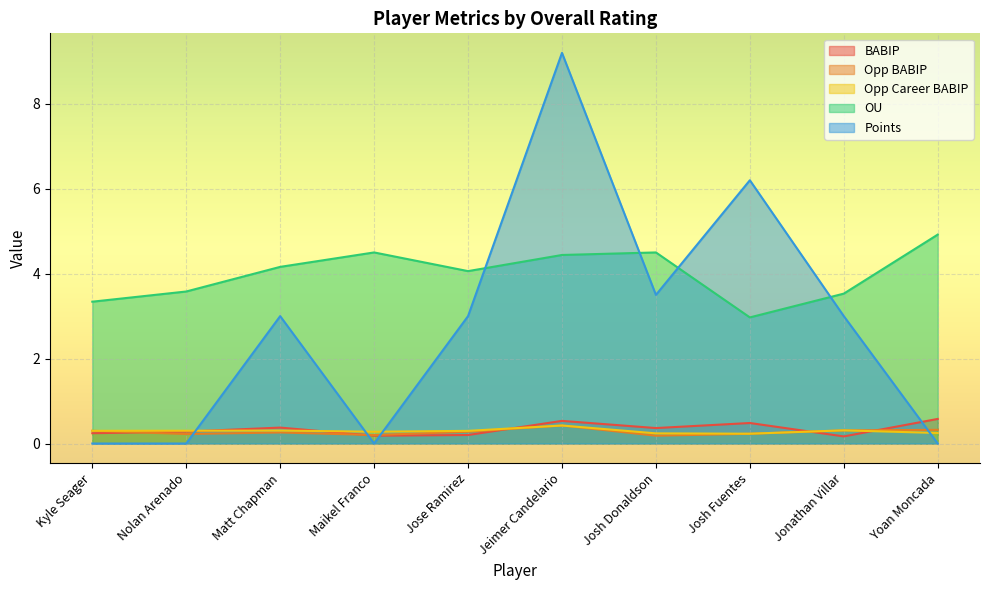

Reading left to right, what are all the values shown in this chart?

BABIP: Kyle Seager=0.2	Nolan Arenado=0.3	Matt Chapman=0.4	Maikel Franco=0.2	Jose Ramirez=0.2	Jeimer Candelario=0.5	Josh Donaldson=0.4	Josh Fuentes=0.5	Jonathan Villar=0.2	Yoan Moncada=0.6
Opp BABIP: Kyle Seager=0.3	Nolan Arenado=0.2	Matt Chapman=0.3	Maikel Franco=0.2	Jose Ramirez=0.3	Jeimer Candelario=0.4	Josh Donaldson=0.2	Josh Fuentes=0.2	Jonathan Villar=0.3	Yoan Moncada=0.3
Opp Career BABIP: Kyle Seager=0.3	Nolan Arenado=0.3	Matt Chapman=0.3	Maikel Franco=0.3	Jose Ramirez=0.3	Jeimer Candelario=0.4	Josh Donaldson=0.2	Josh Fuentes=0.2	Jonathan Villar=0.3	Yoan Moncada=0.2
OU: Kyle Seager=3.3	Nolan Arenado=3.6	Matt Chapman=4.2	Maikel Franco=4.5	Jose Ramirez=4.1	Jeimer Candelario=4.4	Josh Donaldson=4.5	Josh Fuentes=3.0	Jonathan Villar=3.5	Yoan Moncada=4.9
Points: Kyle Seager=0.0	Nolan Arenado=0.0	Matt Chapman=3.0	Maikel Franco=0.0	Jose Ramirez=3.0	Jeimer Candelario=9.2	Josh Donaldson=3.5	Josh Fuentes=6.2	Jonathan Villar=3.0	Yoan Moncada=0.0